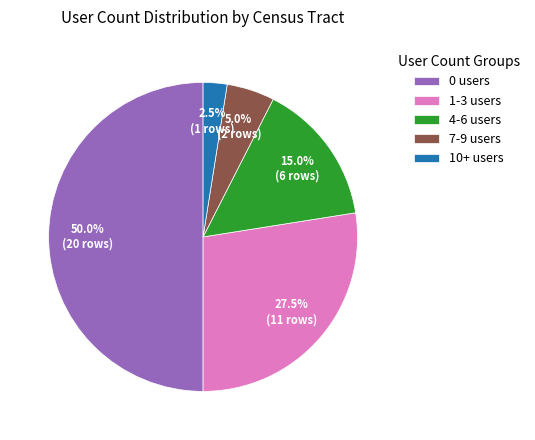

Between 10+ users and 0 users, which is larger?

0 users